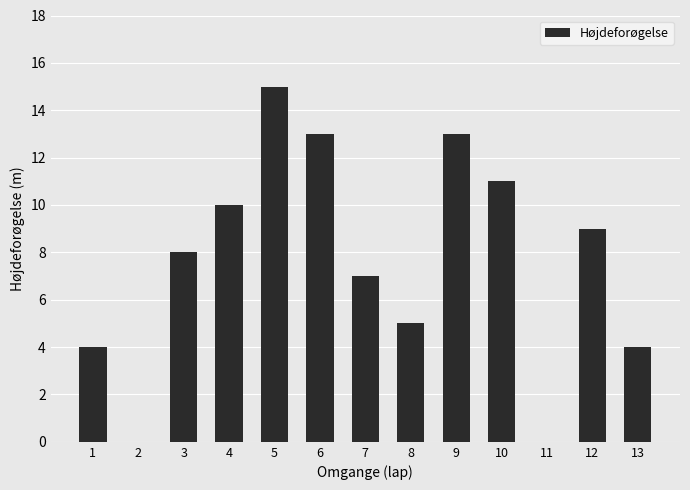

The value at 2 is 10. True or false?

False